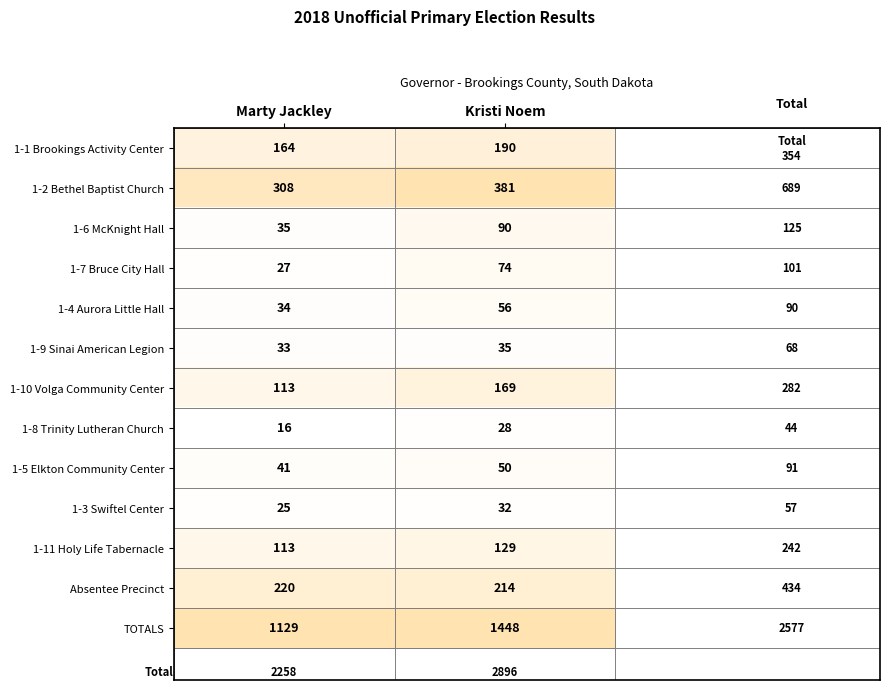

Is it true that 1-4 Aurora Little Hall equals 28 at Kristi Noem?

False